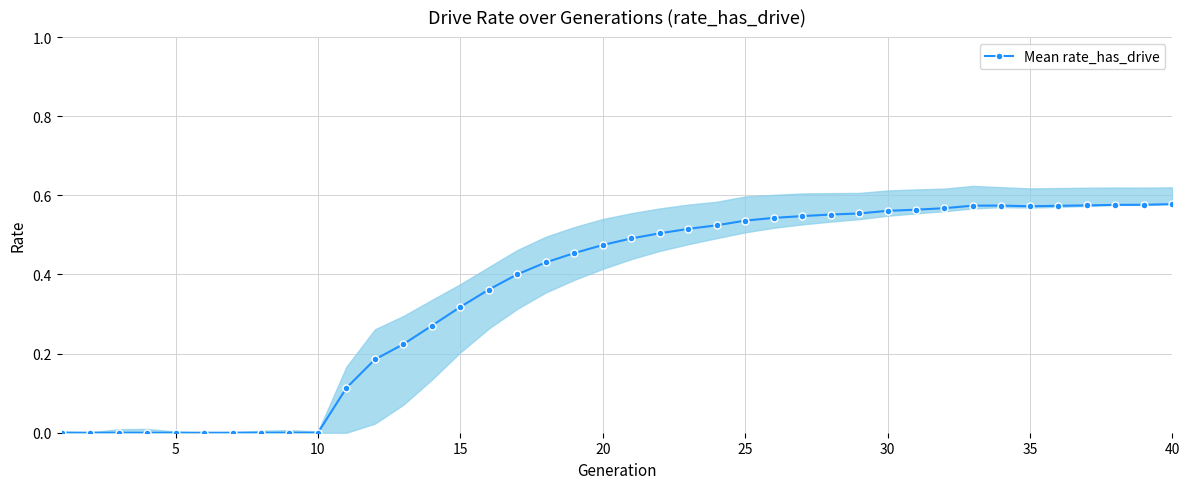

Does the chart have visible grid lines?

Yes